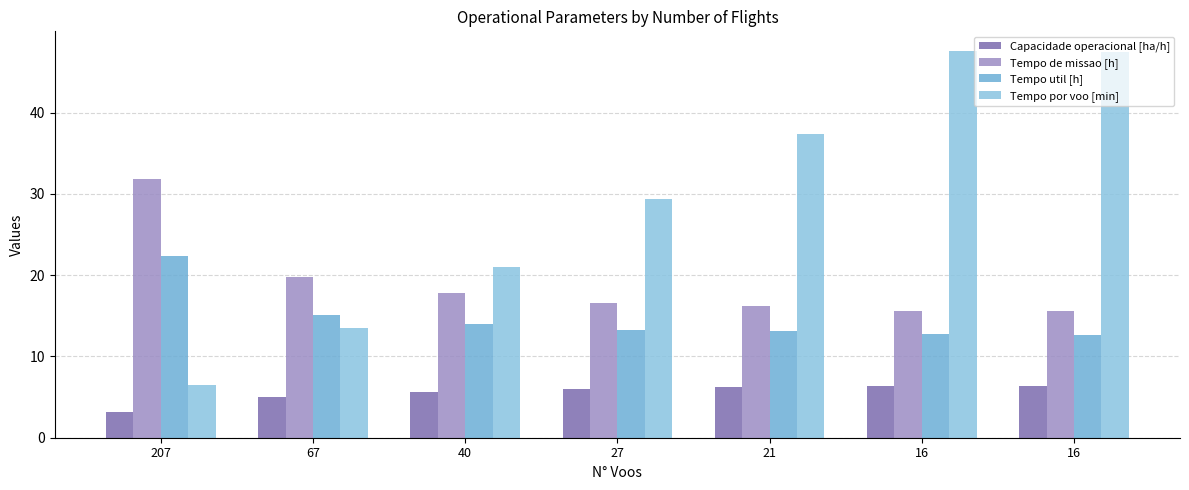

How many groups of bars are there?

7